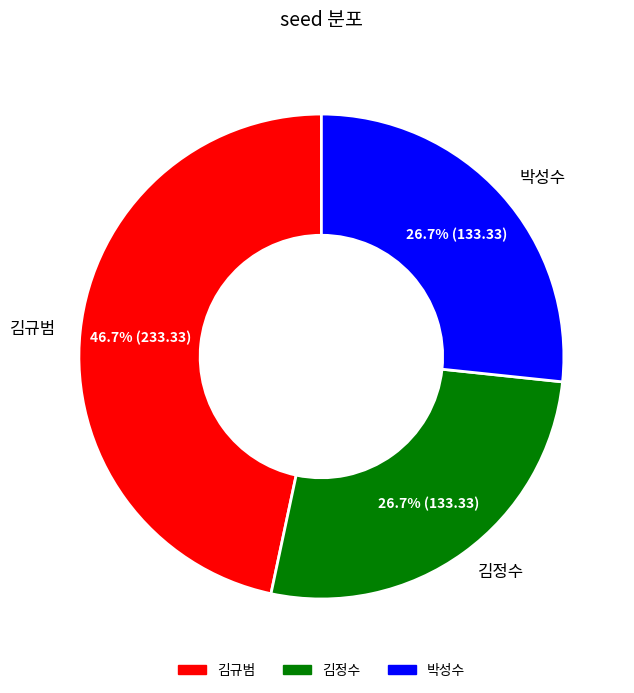

To the nearest percent, what percentage of the pie is 김규범?

47%